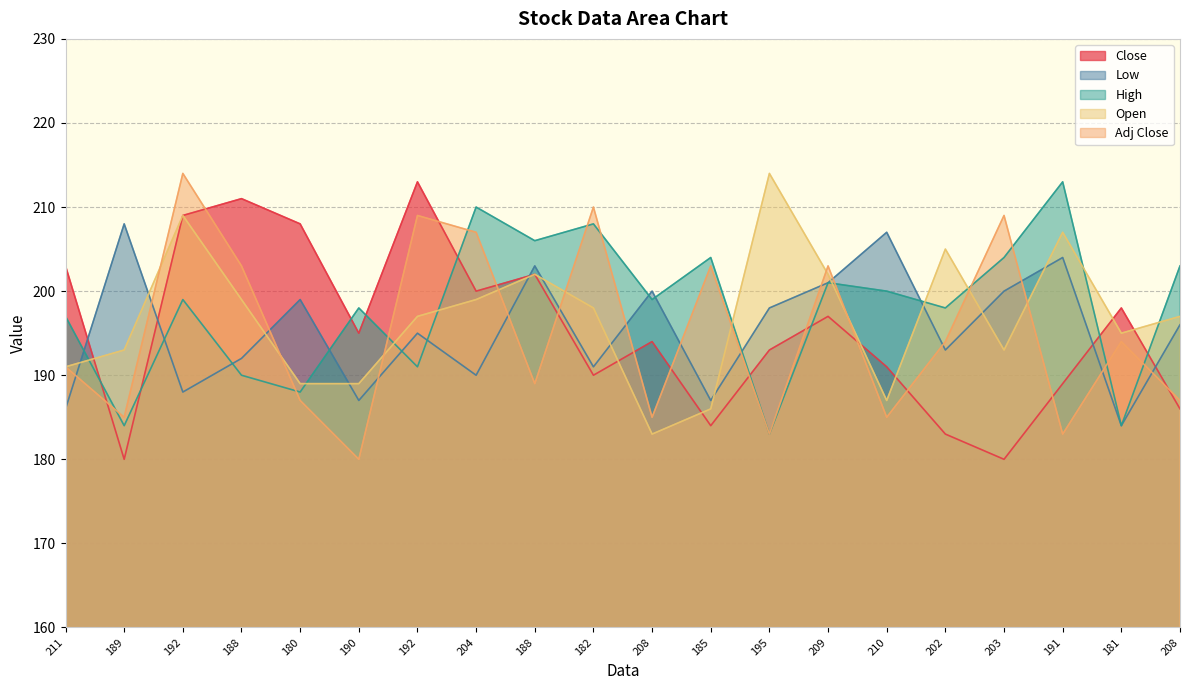

What are all the series names shown in the legend?

Close, Low, High, Open, Adj Close